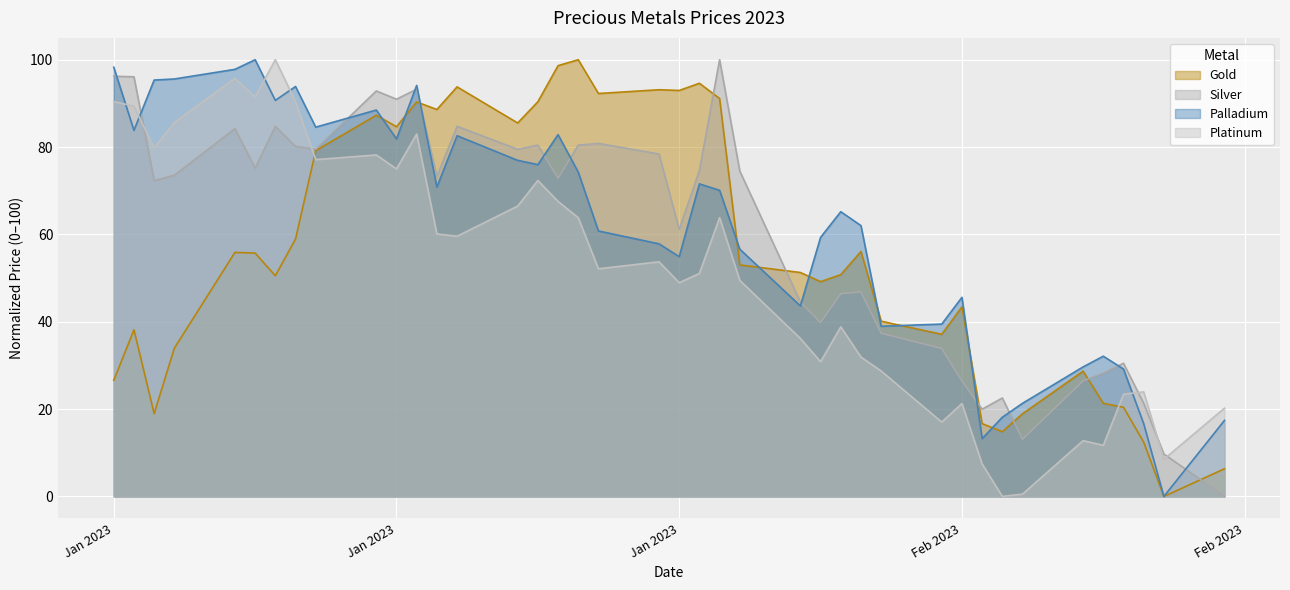

List the series in order of their peak value, highest first.

Gold, Silver, Palladium, Platinum